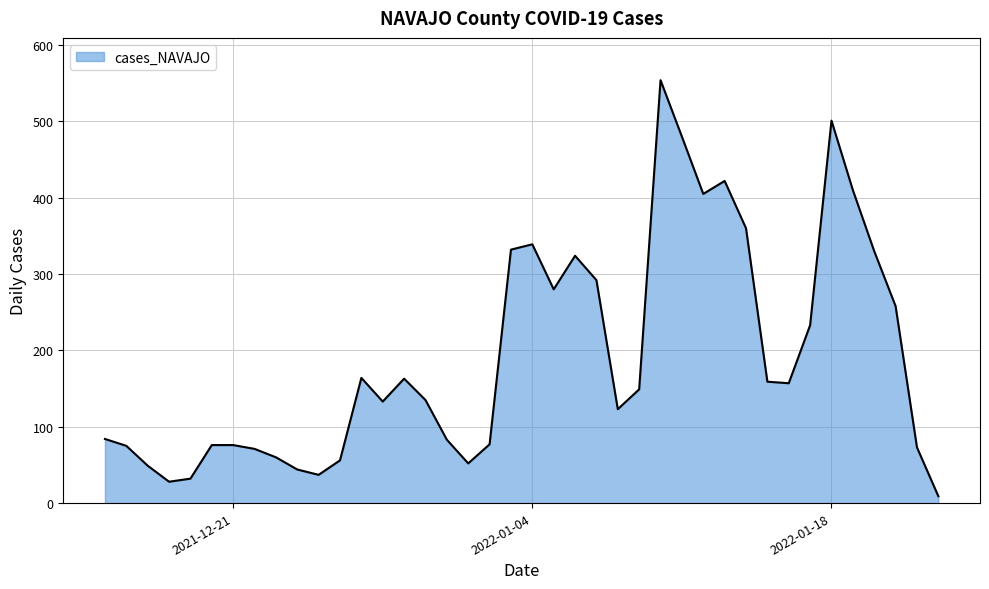

True or false: there are more than 0 points higher than both neighbors.

True